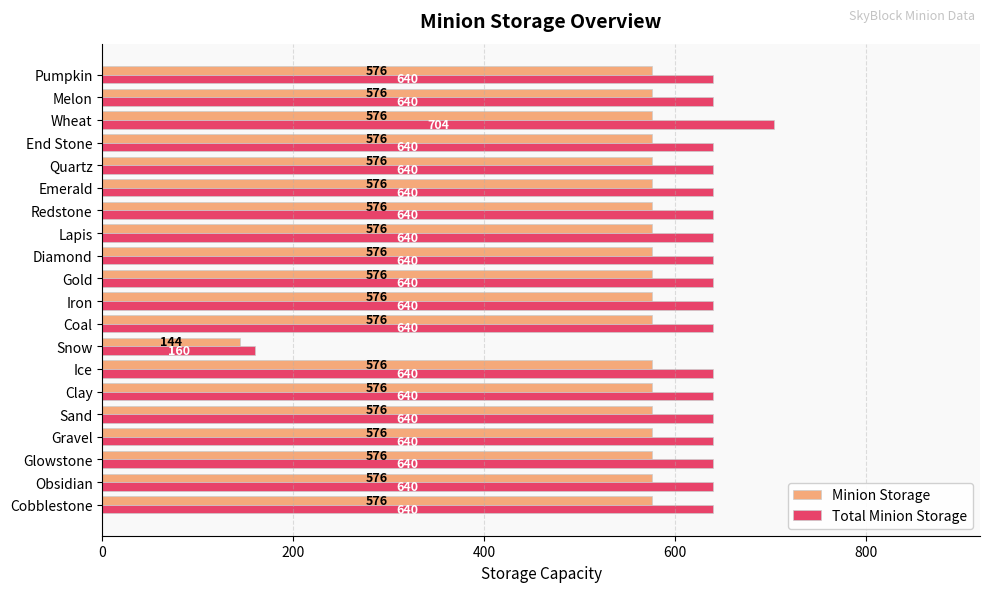

What is the lowest value of the Minion Storage series?

144